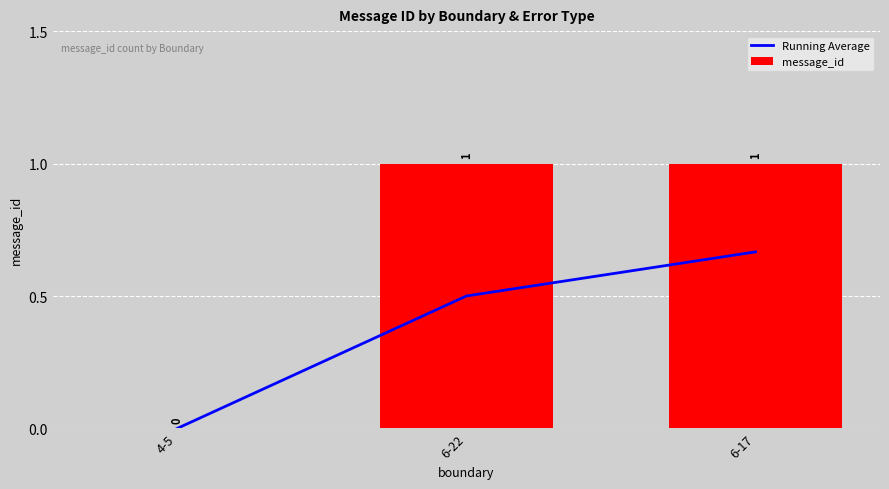

At which label is Running Average closest to 0?

4-5